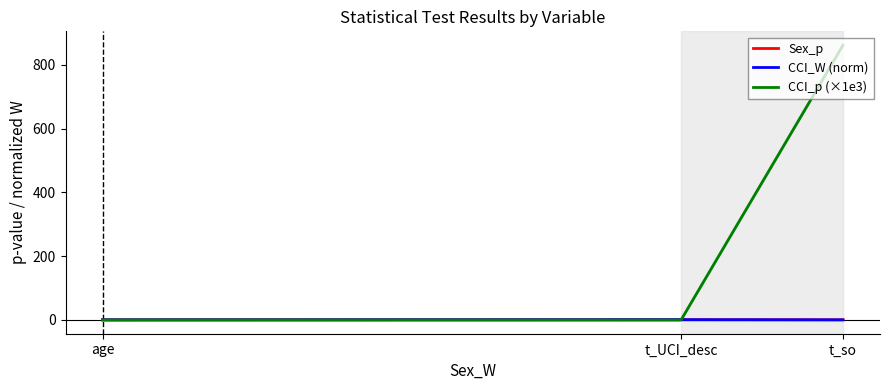

True or false: Sex_p has a value of 0.2 at t_so.

False